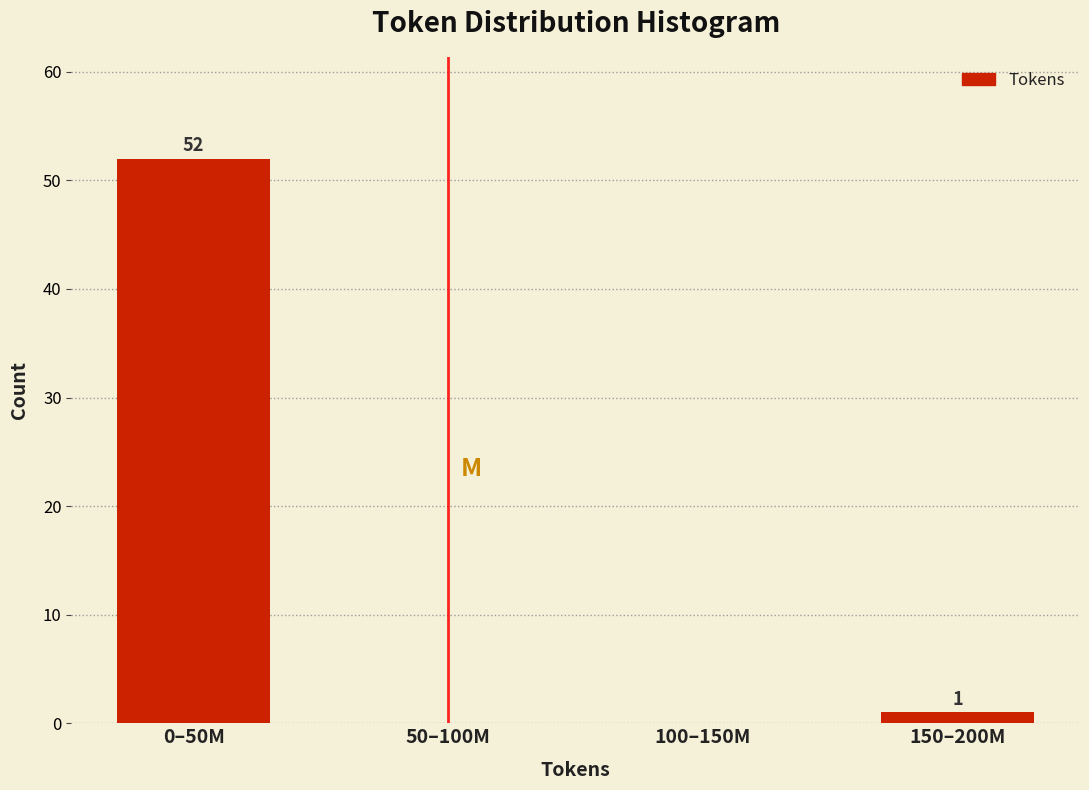

Reading left to right, list all the values displayed in this chart.

0–50M=52	50–100M=0	100–150M=0	150–200M=1